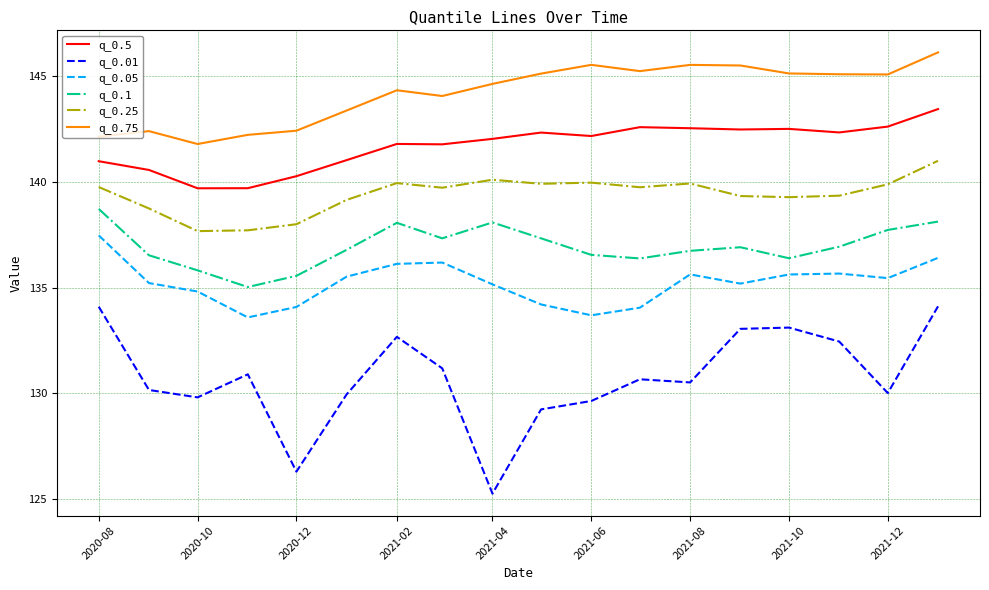

Rank the series by their maximum value, from highest to lowest.

q_0.75, q_0.5, q_0.25, q_0.1, q_0.05, q_0.01